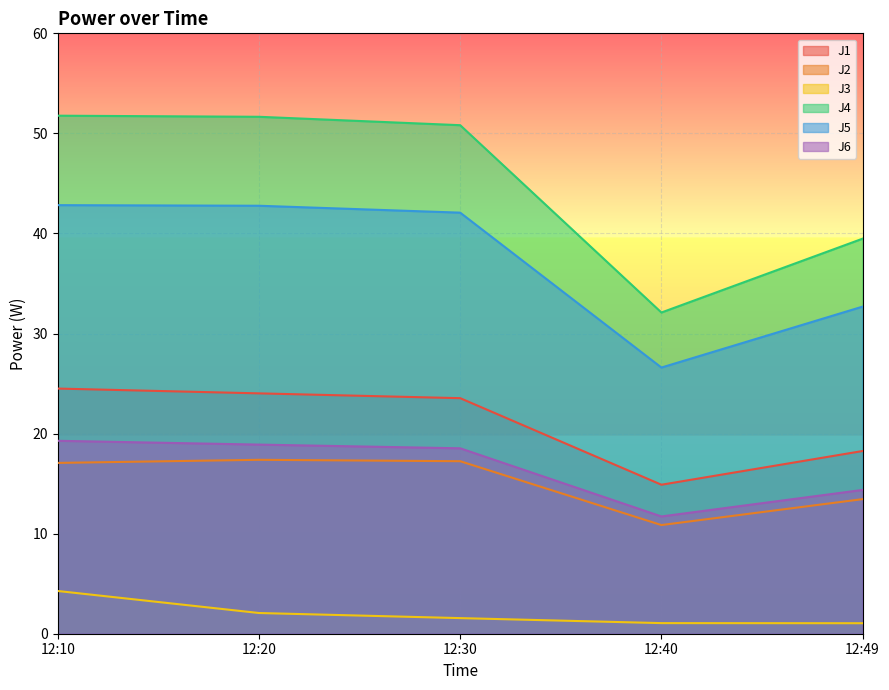

True or false: J6 and J3 cross at least once.

False